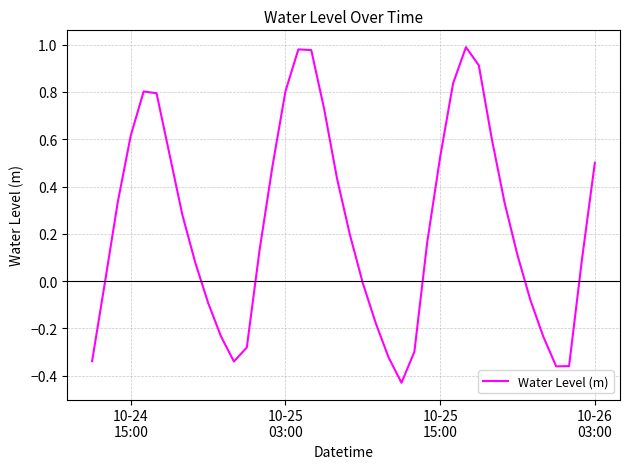

What is the difference between the maximum and minimum values?

1.4